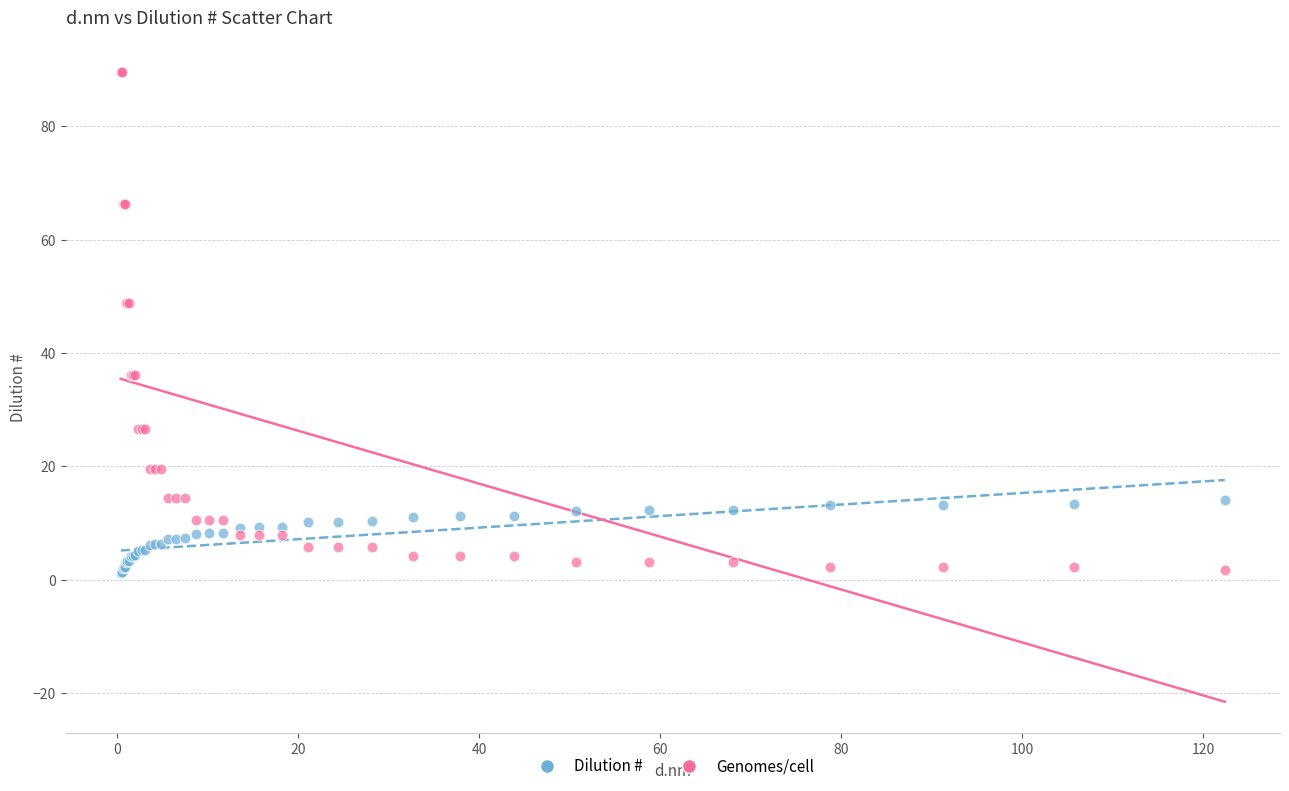

Which series has the widest spread of Y values?

Genomes/cell